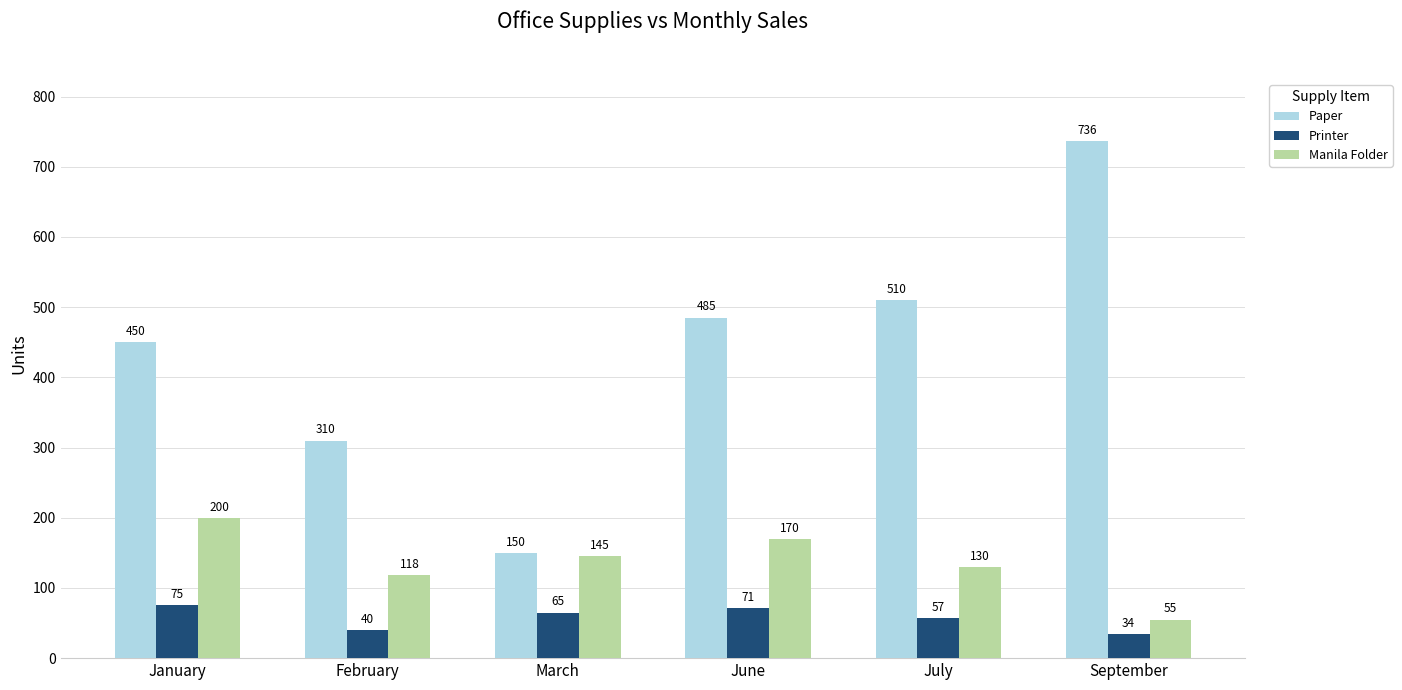

What is the average value of the Manila Folder series?

136